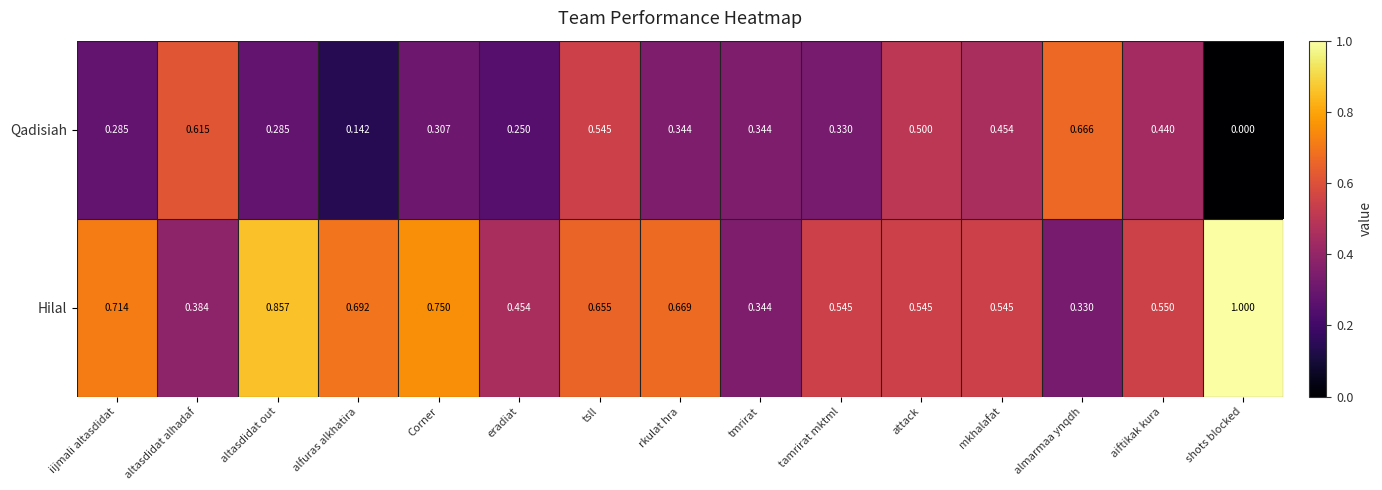

Which category has the highest value across all series?

shots blocked